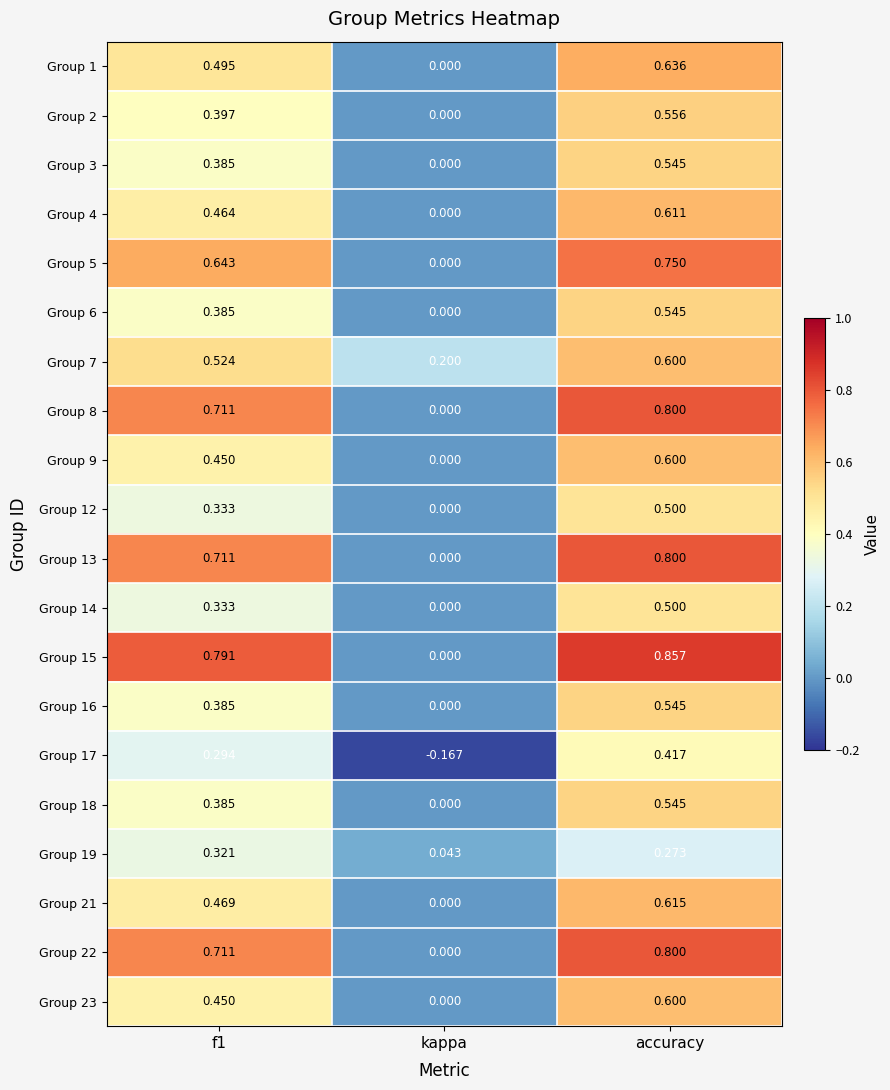

At which category is the sum across all series the highest?

accuracy